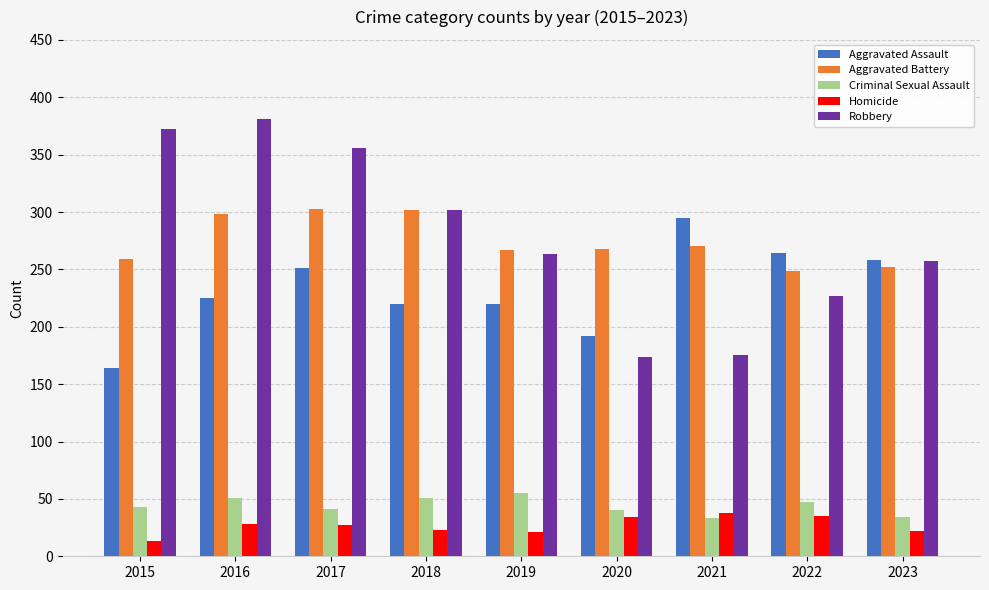

Rank the series by their maximum value, from highest to lowest.

Robbery, Aggravated Battery, Aggravated Assault, Criminal Sexual Assault, Homicide